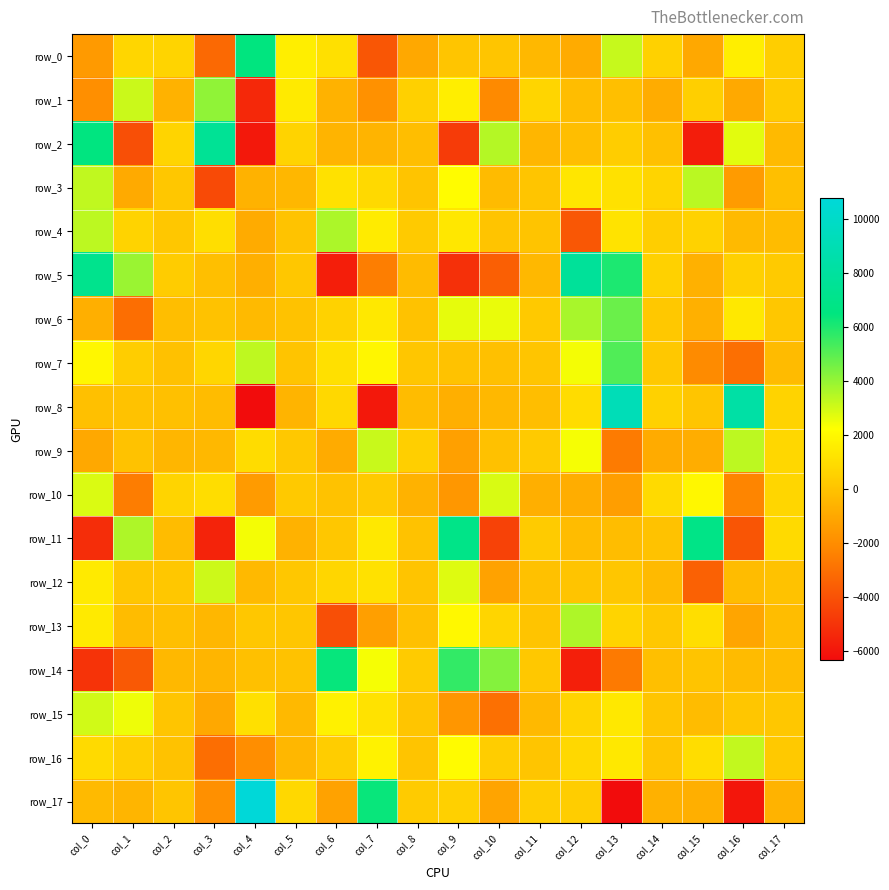

Which category has the lowest value across all series?

col_4